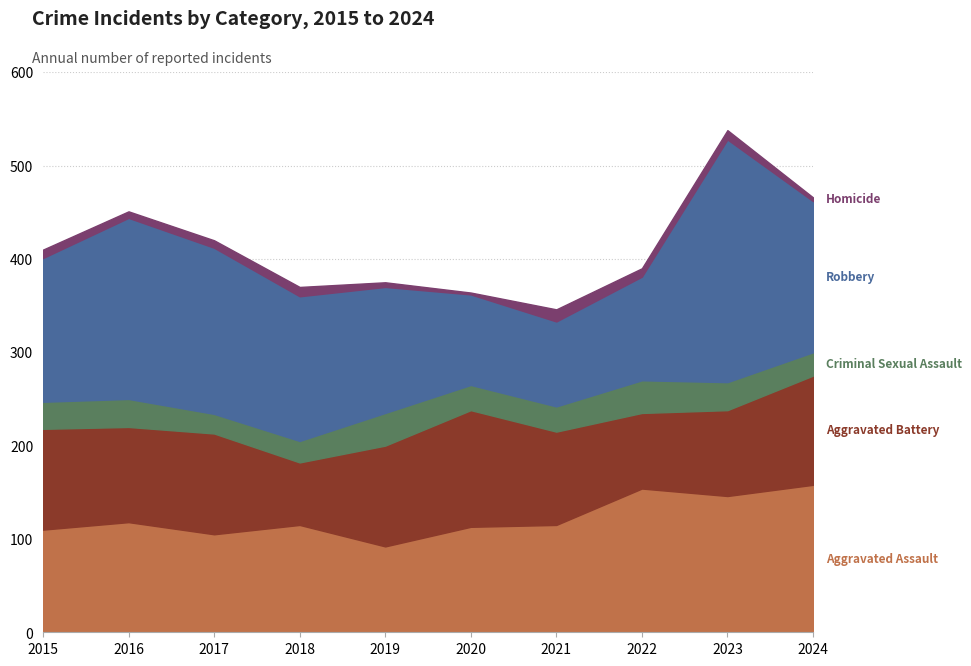

What is the greatest value displayed?

260